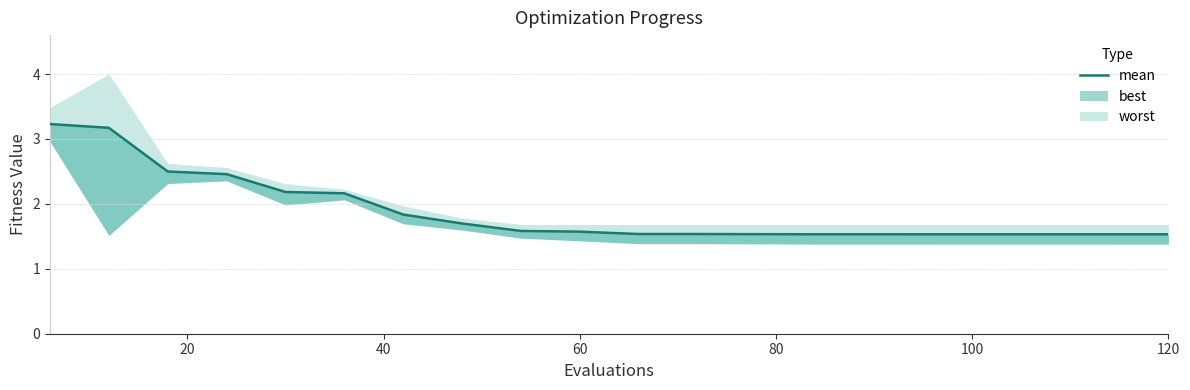

True or false: the data has more than 0 interior local peaks.

False